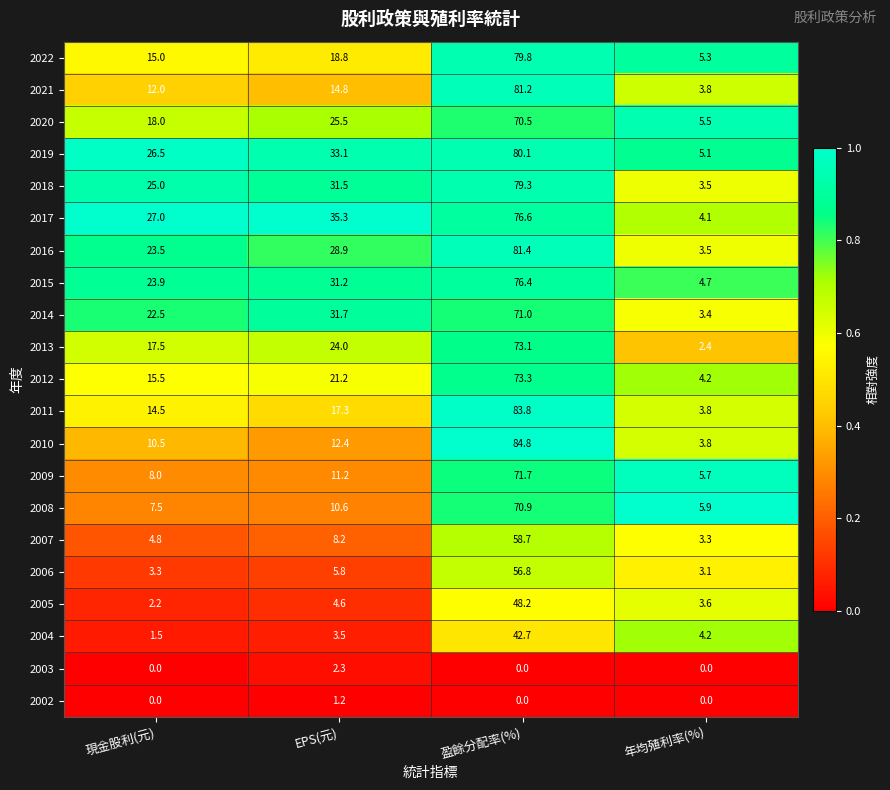

Where does the 2019 series first go above 33?

EPS(元)